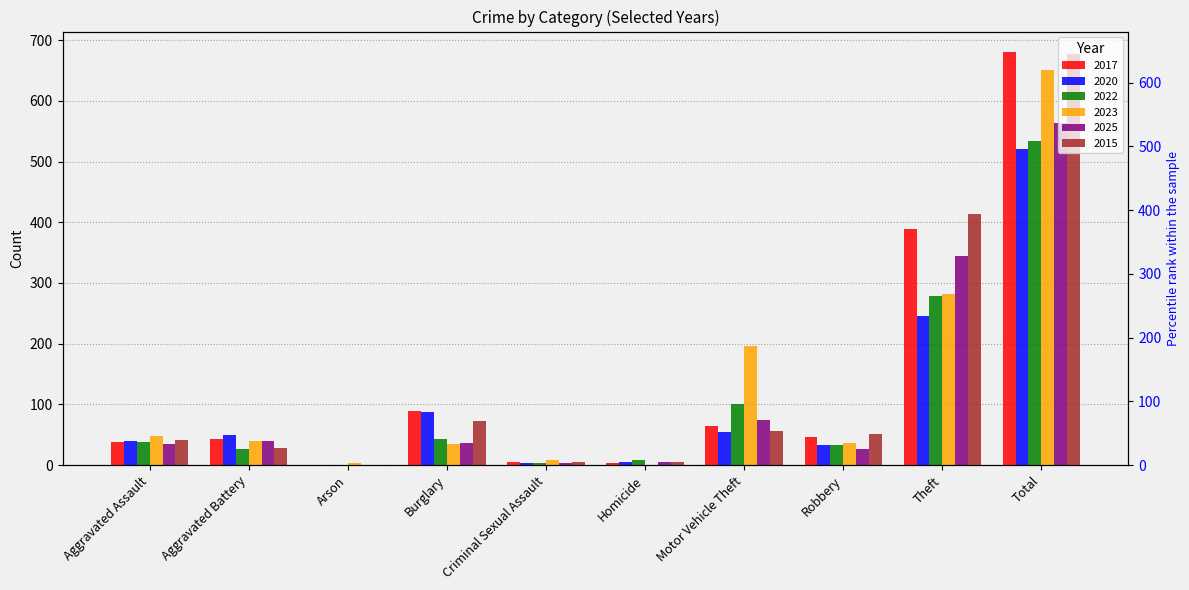

Are the bars horizontal?

No